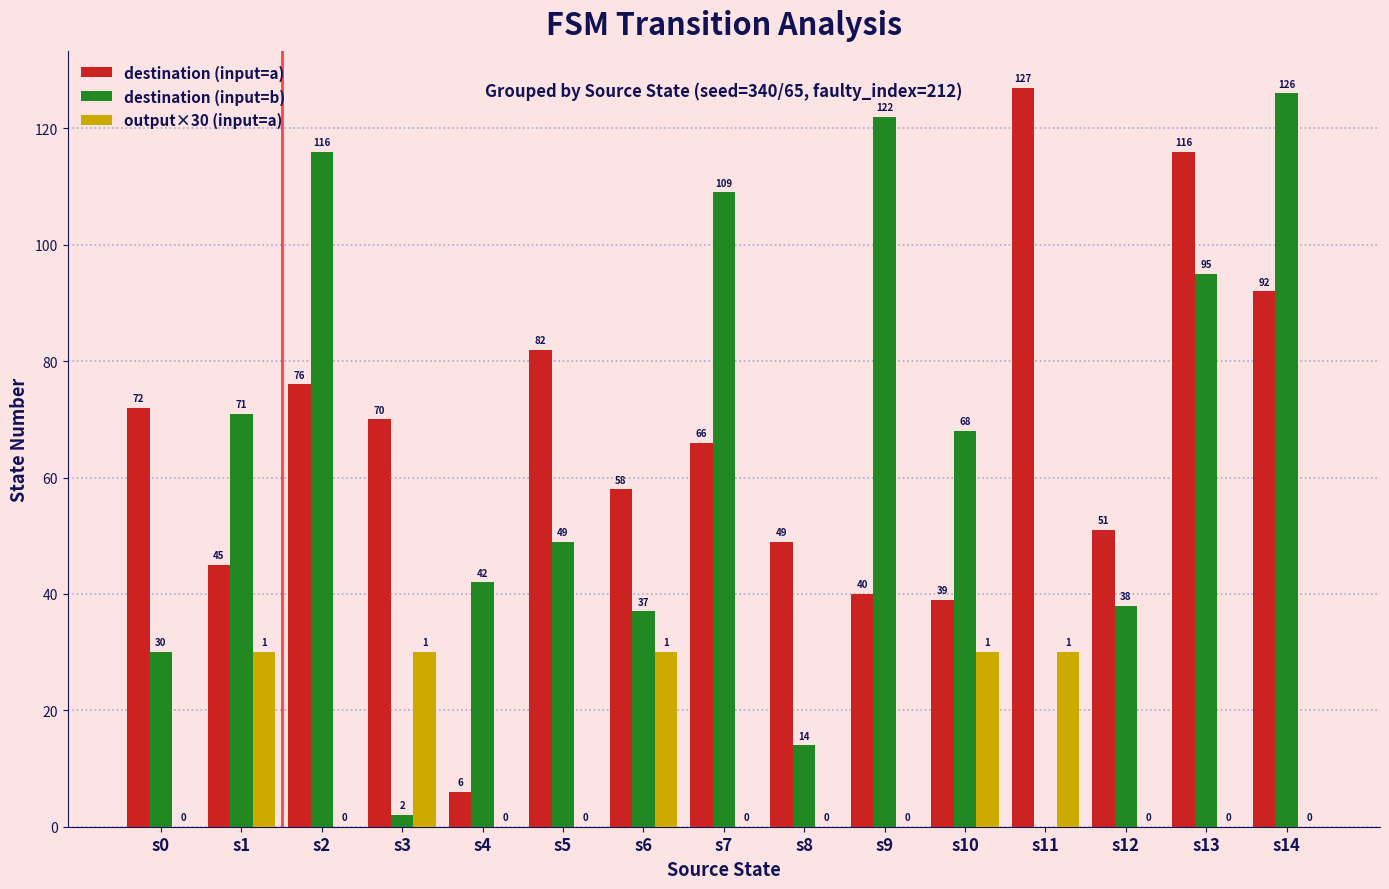

What is the maximum value for output×30 (input=a)?

30